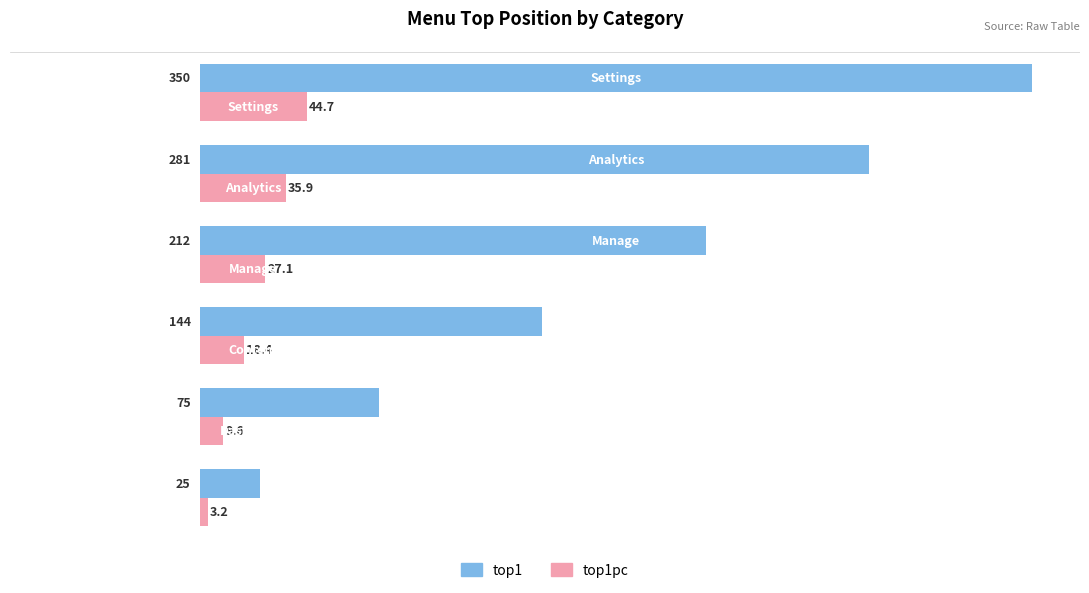

What is the difference between the maximum and minimum values in the top1 series?

325.0